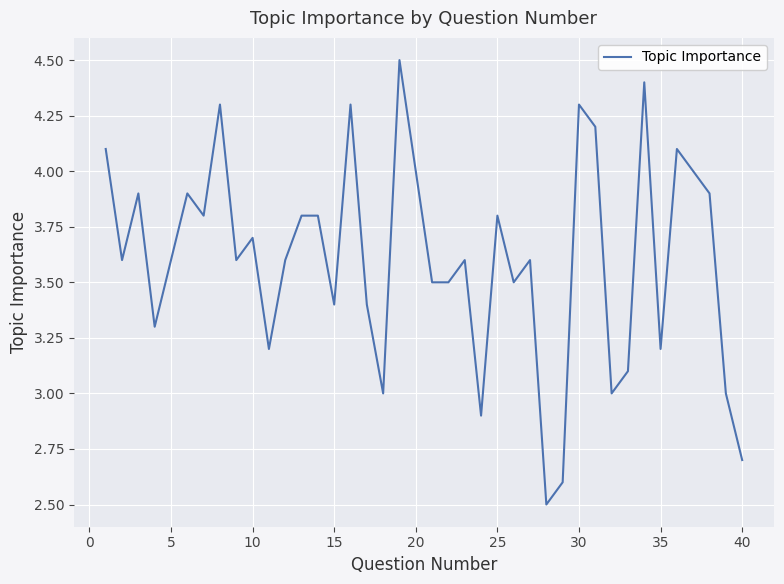

What is the maximum value shown in the chart?

4.5